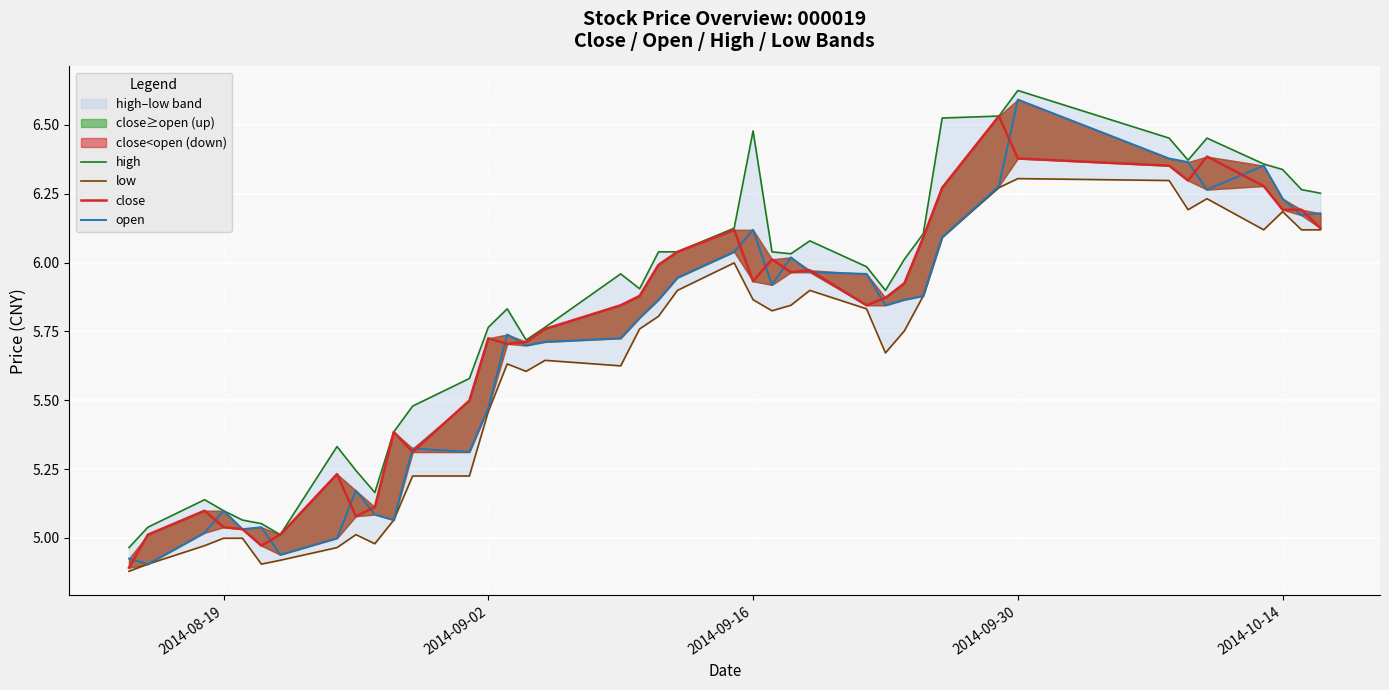

How many values in the open series are below 5?

4